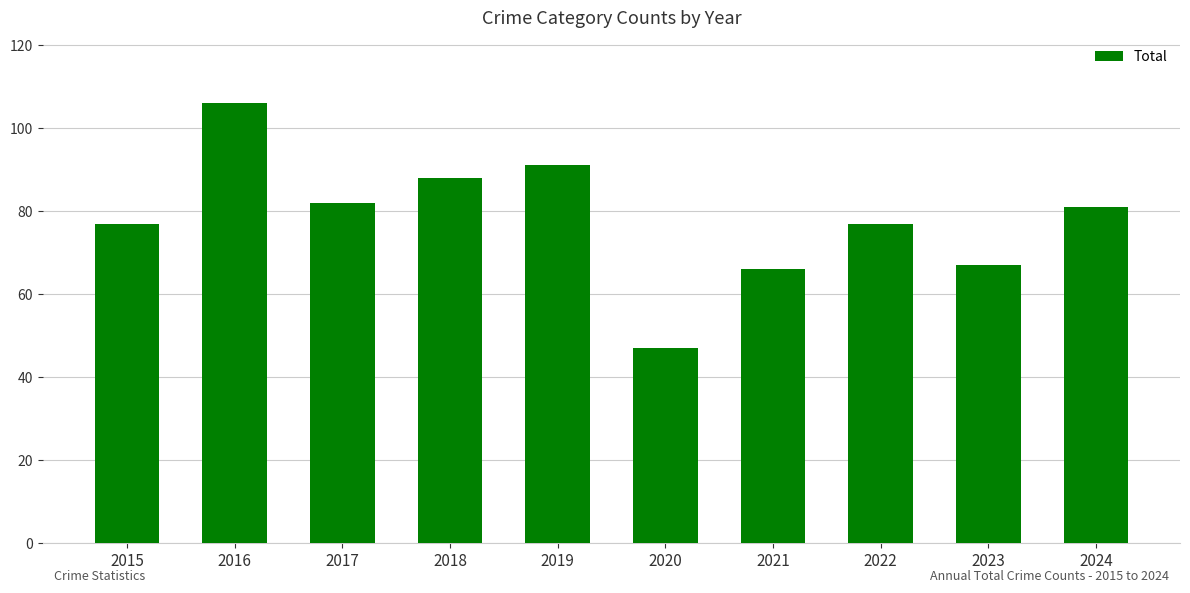

Reading right to left, what are all the values shown in this chart?

2024=81	2023=67	2022=77	2021=66	2020=47	2019=91	2018=88	2017=82	2016=106	2015=77